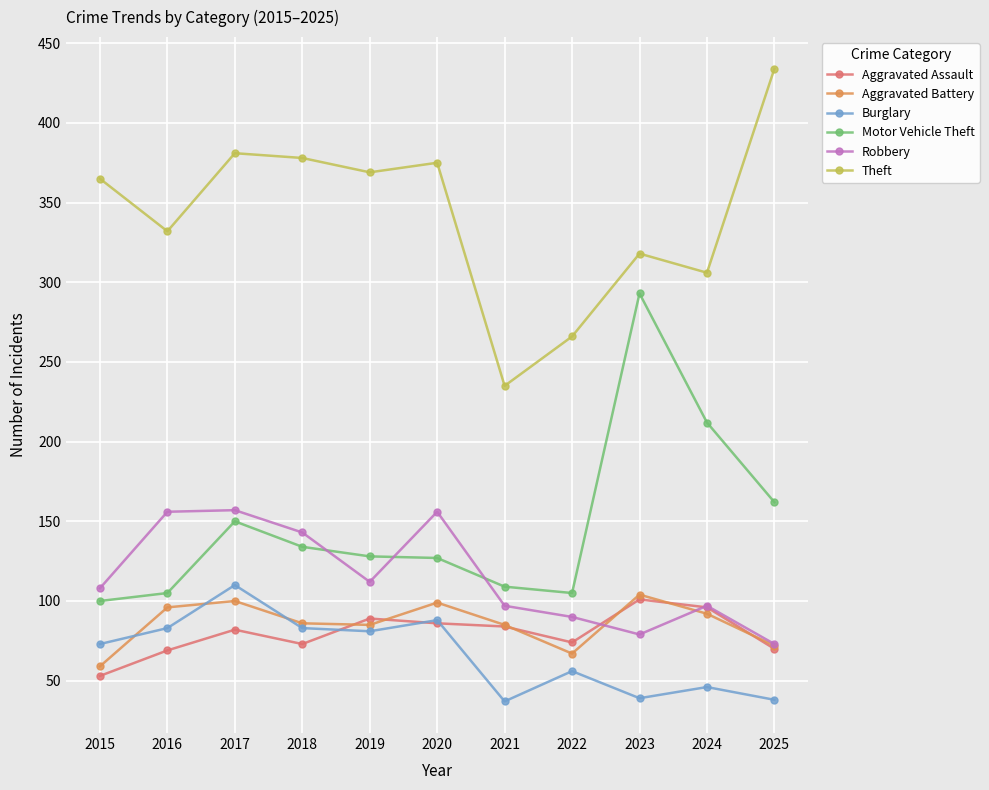

At which category does Burglary reach its first local peak?

2017